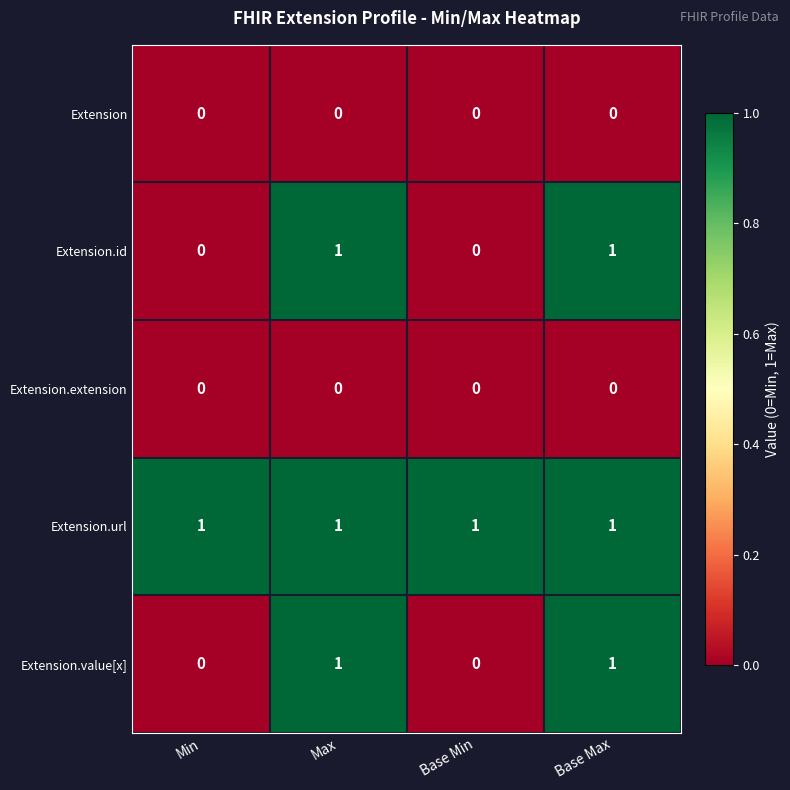

Which series has the largest total across all categories?

Extension.url